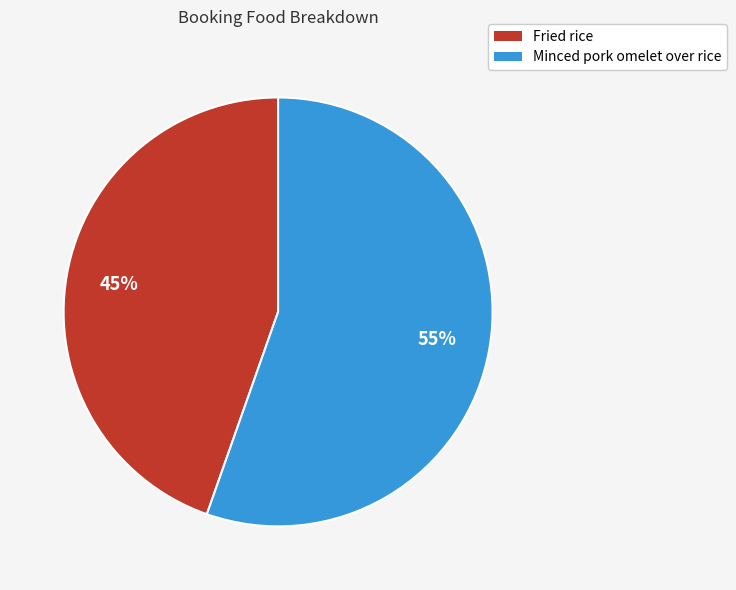

Is the sum of Minced pork omelet over rice and Fried rice greater than half?

Yes